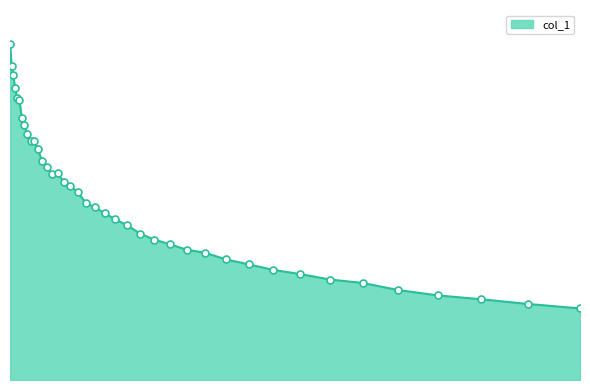

Does the chart have visible grid lines?

No